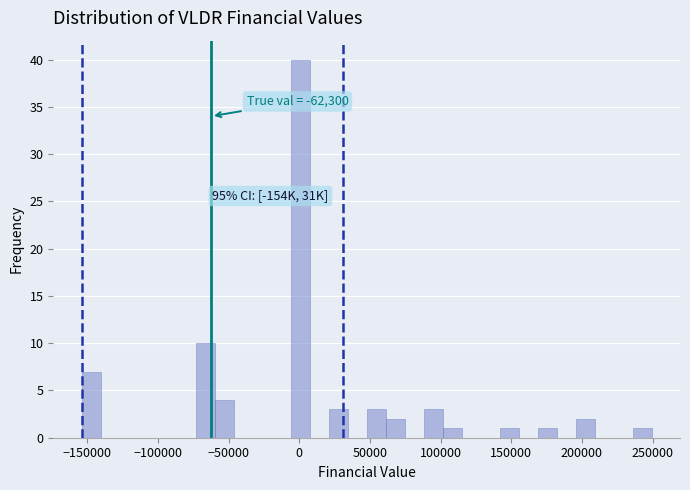

Around what value on the x-axis is the tallest bar? Give the approximate position of its centre, as read against the axis.

0